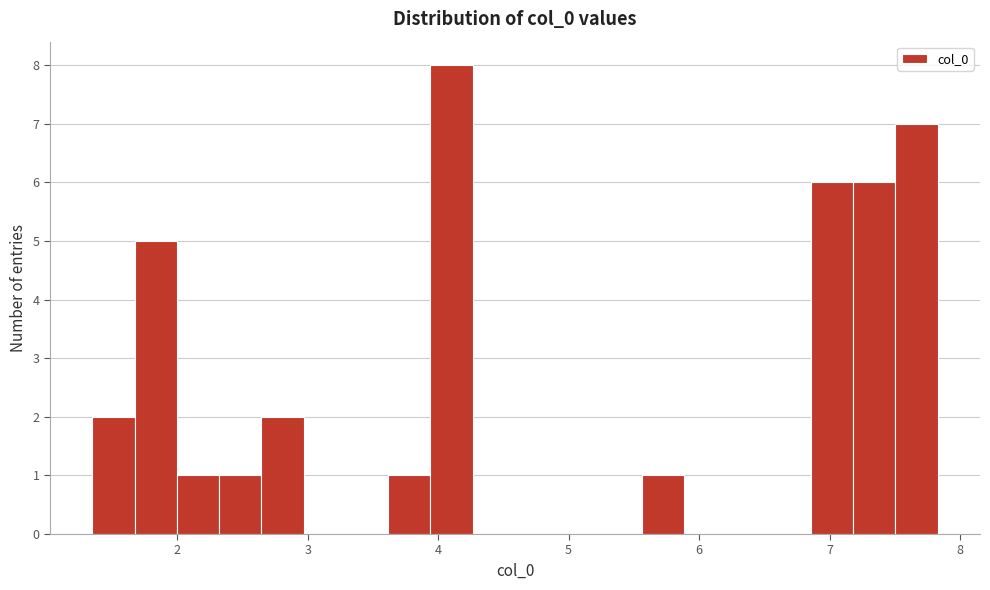

Read against the x-axis, roughly where is the centre of the tallest bar?

4.1